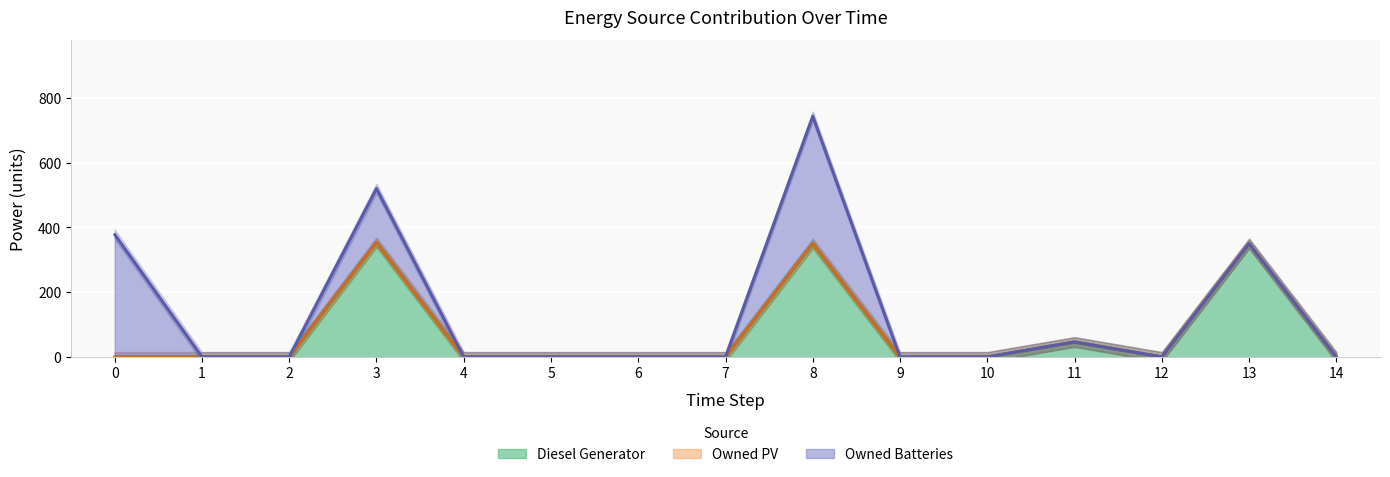

What is the maximum value for Diesel Generator?

354